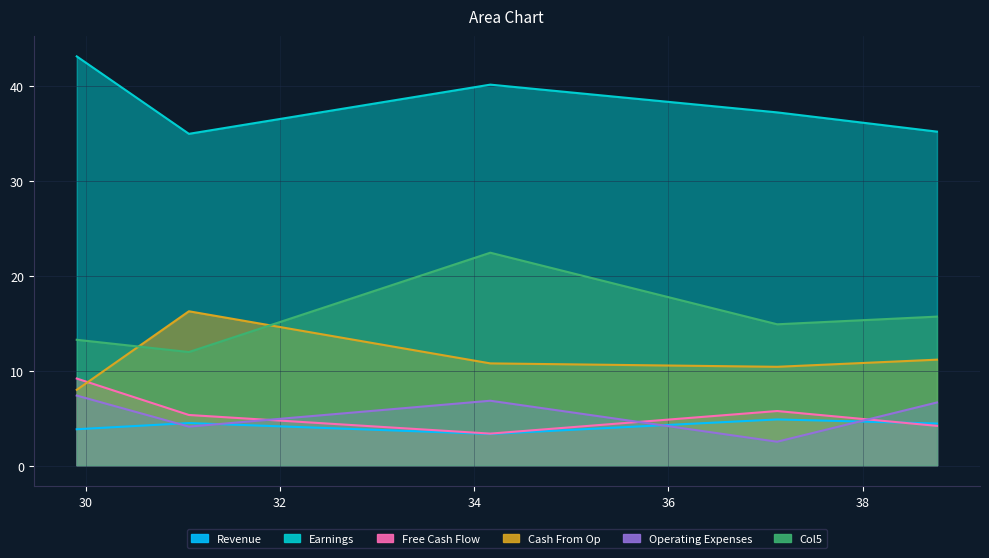

What is the spread (max minus min) of values at 29.906646695890412?

39.3